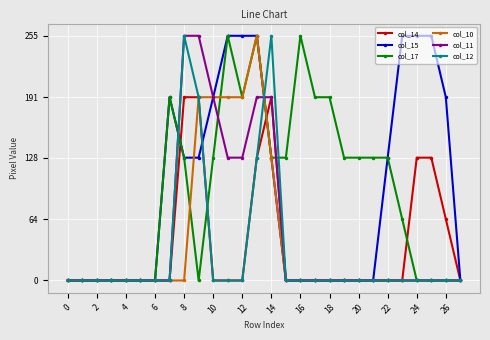

At how many categories does at least one series exceed 164?

15